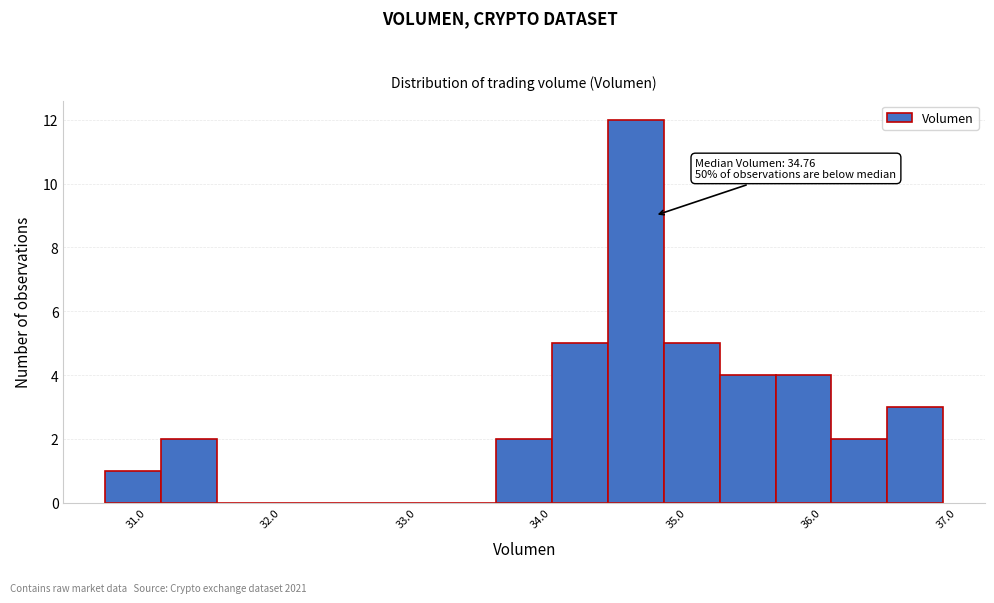

Over which range of the x-axis is the bar tallest?

34.4 to 34.8